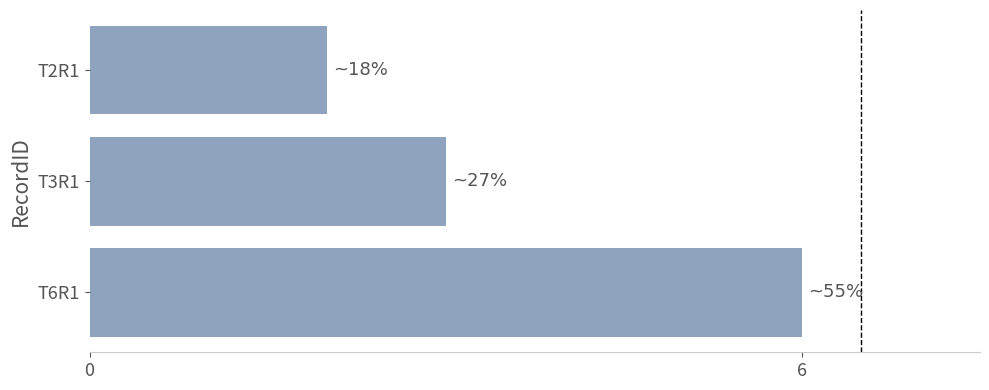

What is the minimum value shown in the chart?

2